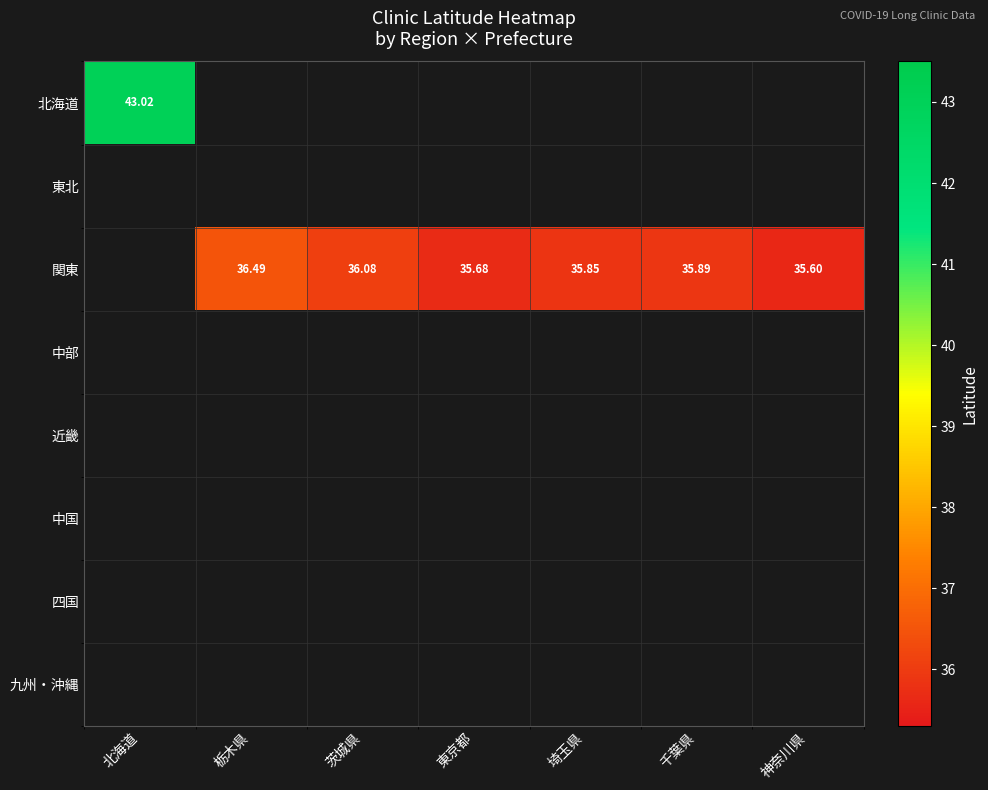

At how many categories does at least one series exceed 38?

1